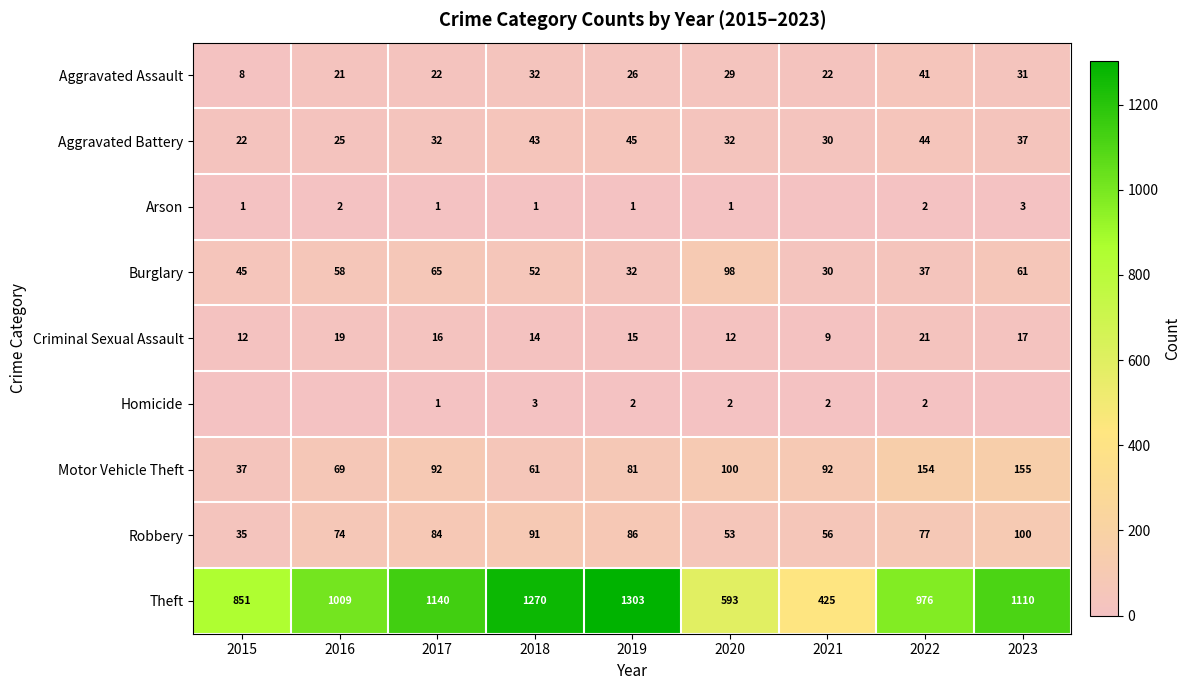

What is the maximum value shown in the chart?

1303